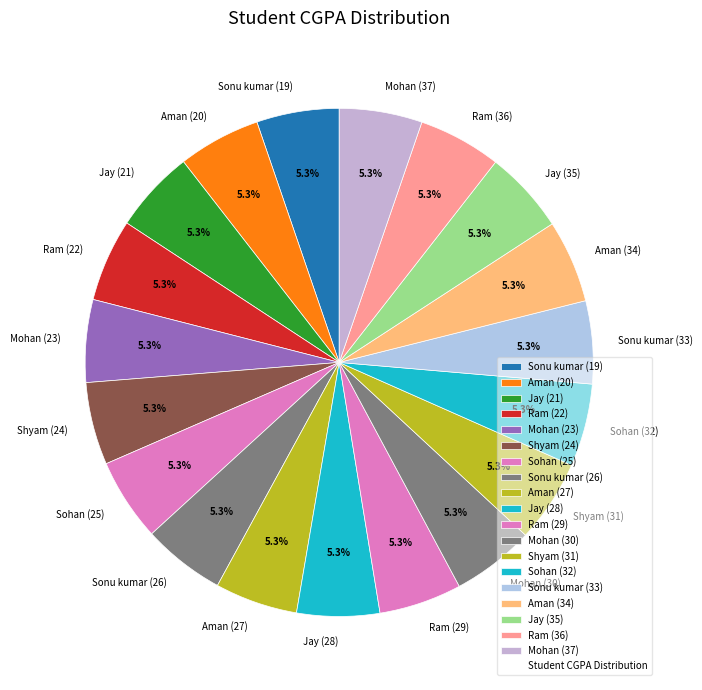

Count the number of slices in the pie.

19